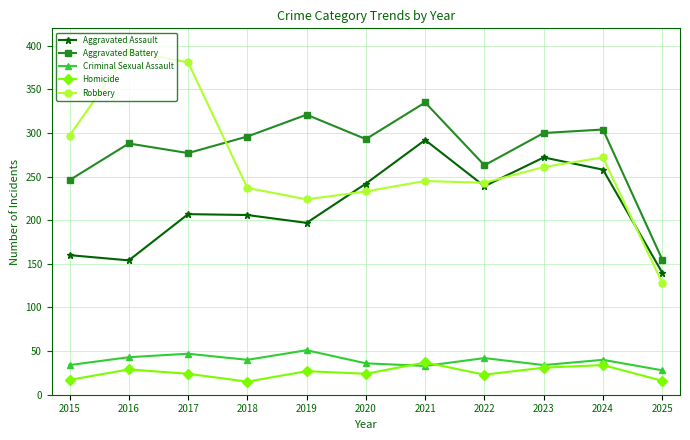

The Homicide series shows 16 at 2023. True or false?

False